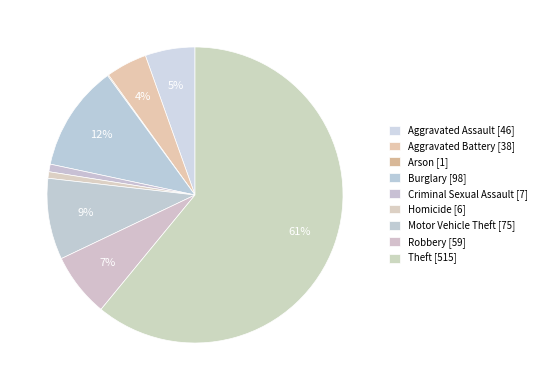

Which category has the smallest portion of the pie?

Arson